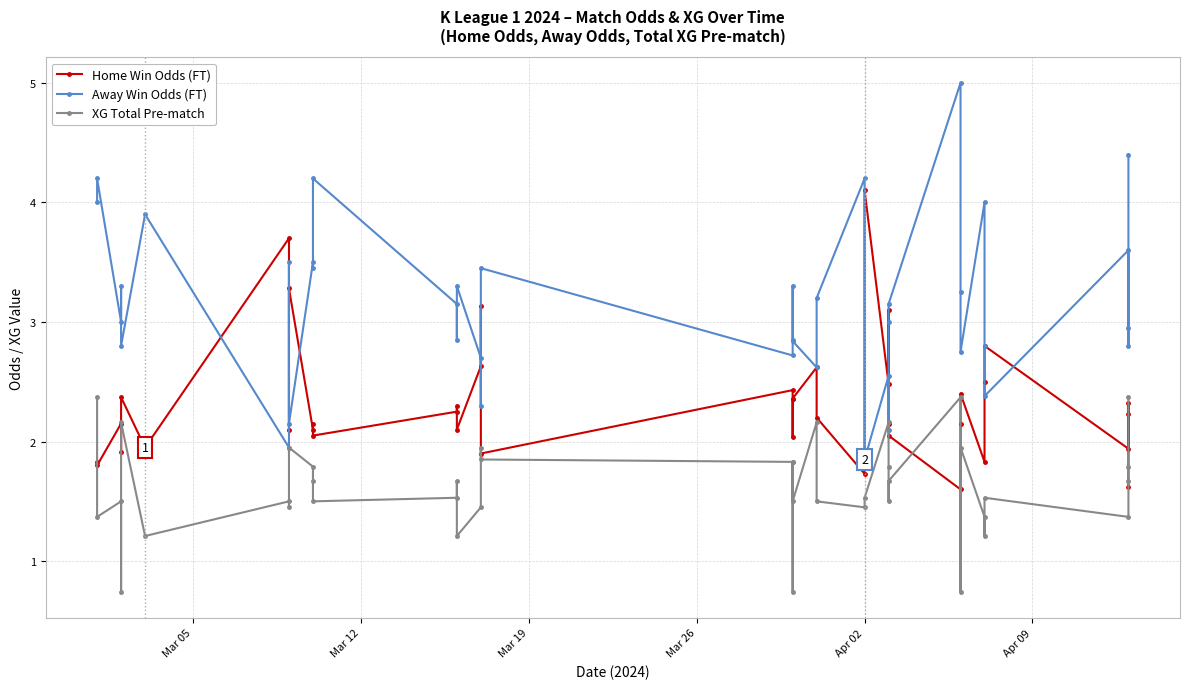

What is the total value across all series at Mar 26?

5.9